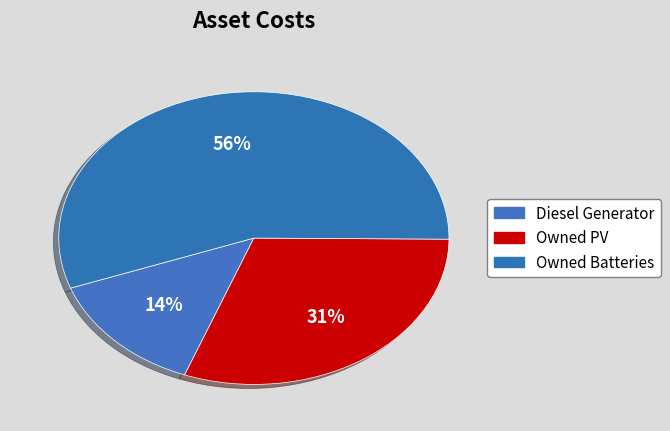

Is it true that Diesel Generator is 14% of the pie?

True